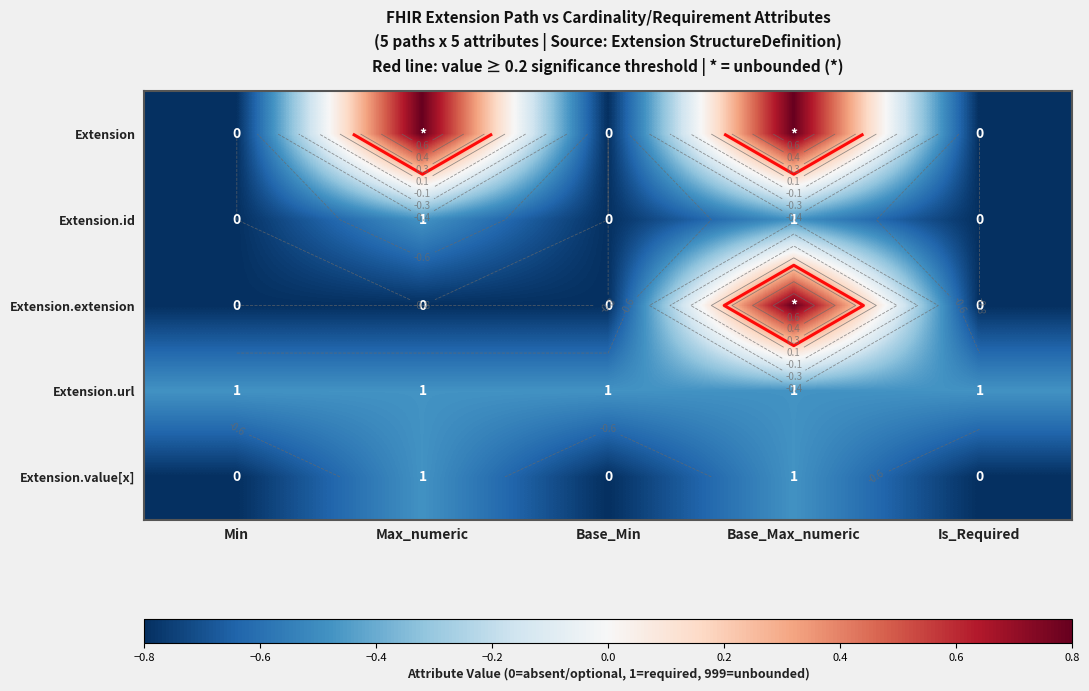

Where is Extension.url nearest to the value 0?

Min